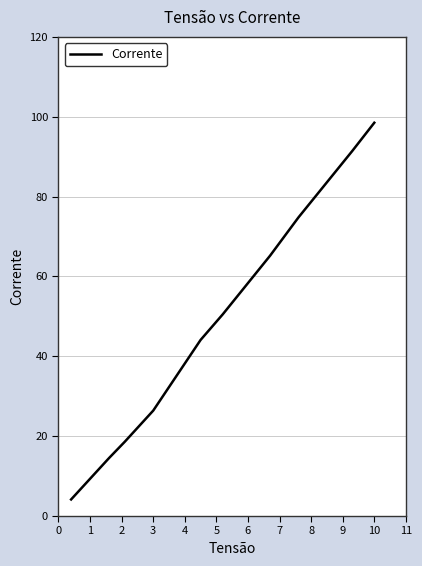

What is the greatest value displayed?

98.5